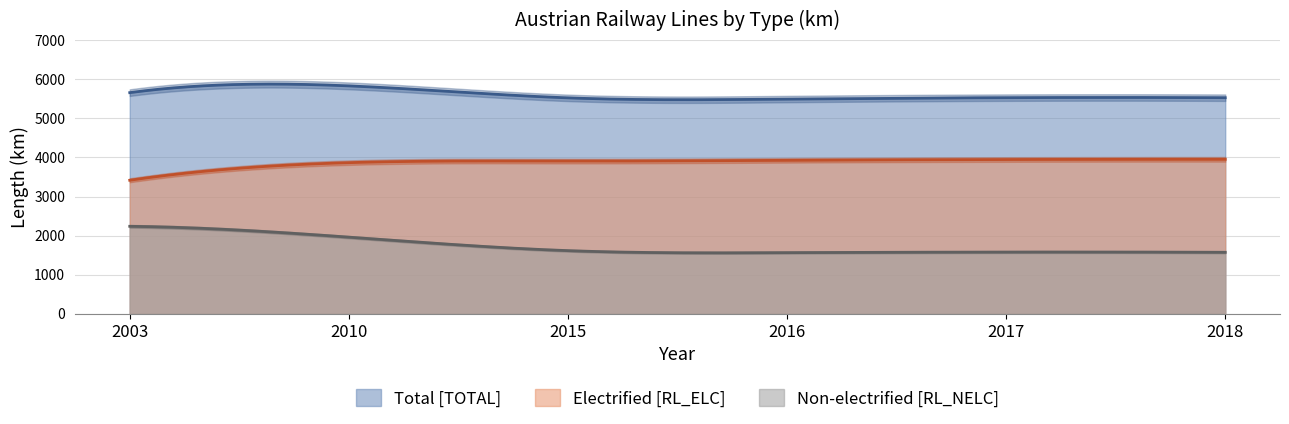

How many categories are shown in the chart?

6